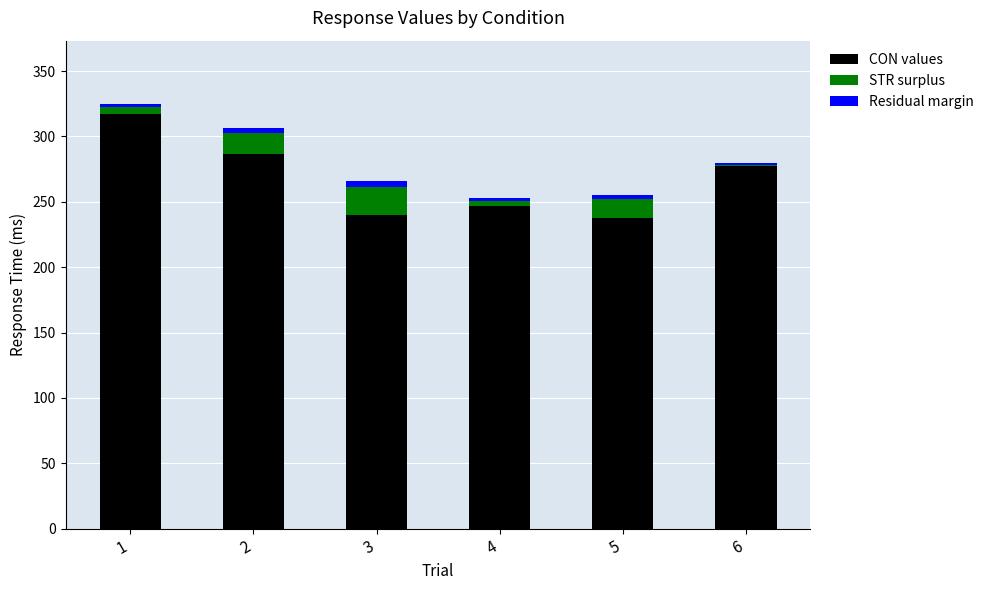

What is the sum of all CON values values?

1605.8